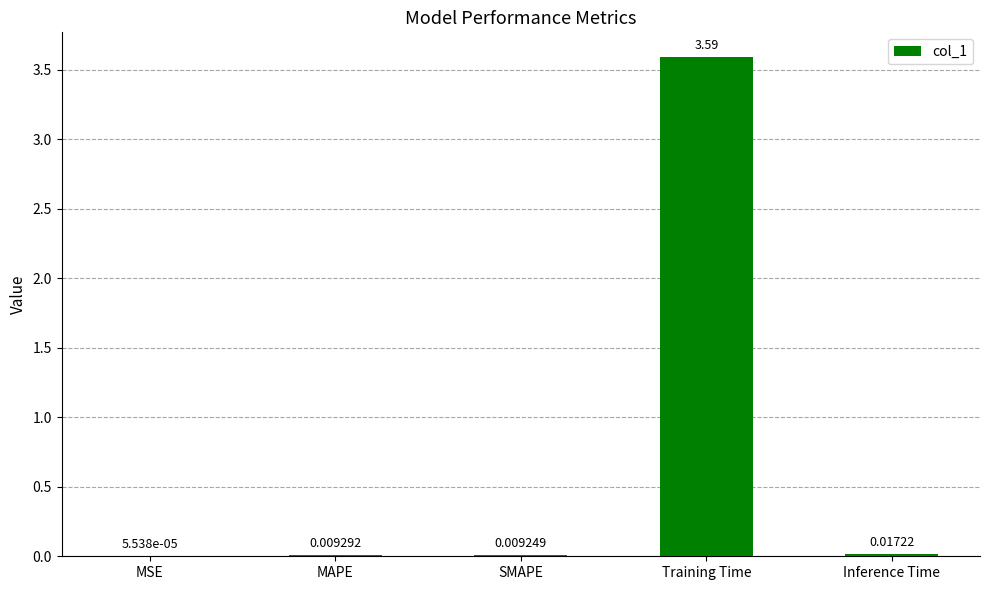

Where is the data nearest to the value 1?

Inference Time